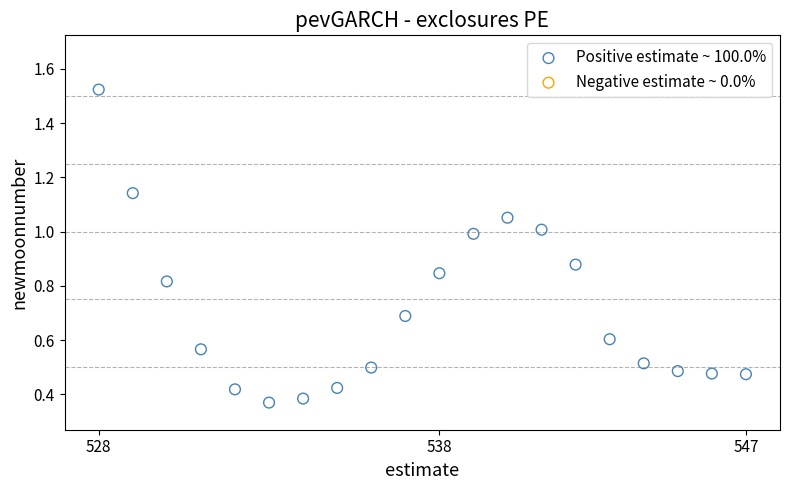

What is the range of X values (max minus min)?

19.0